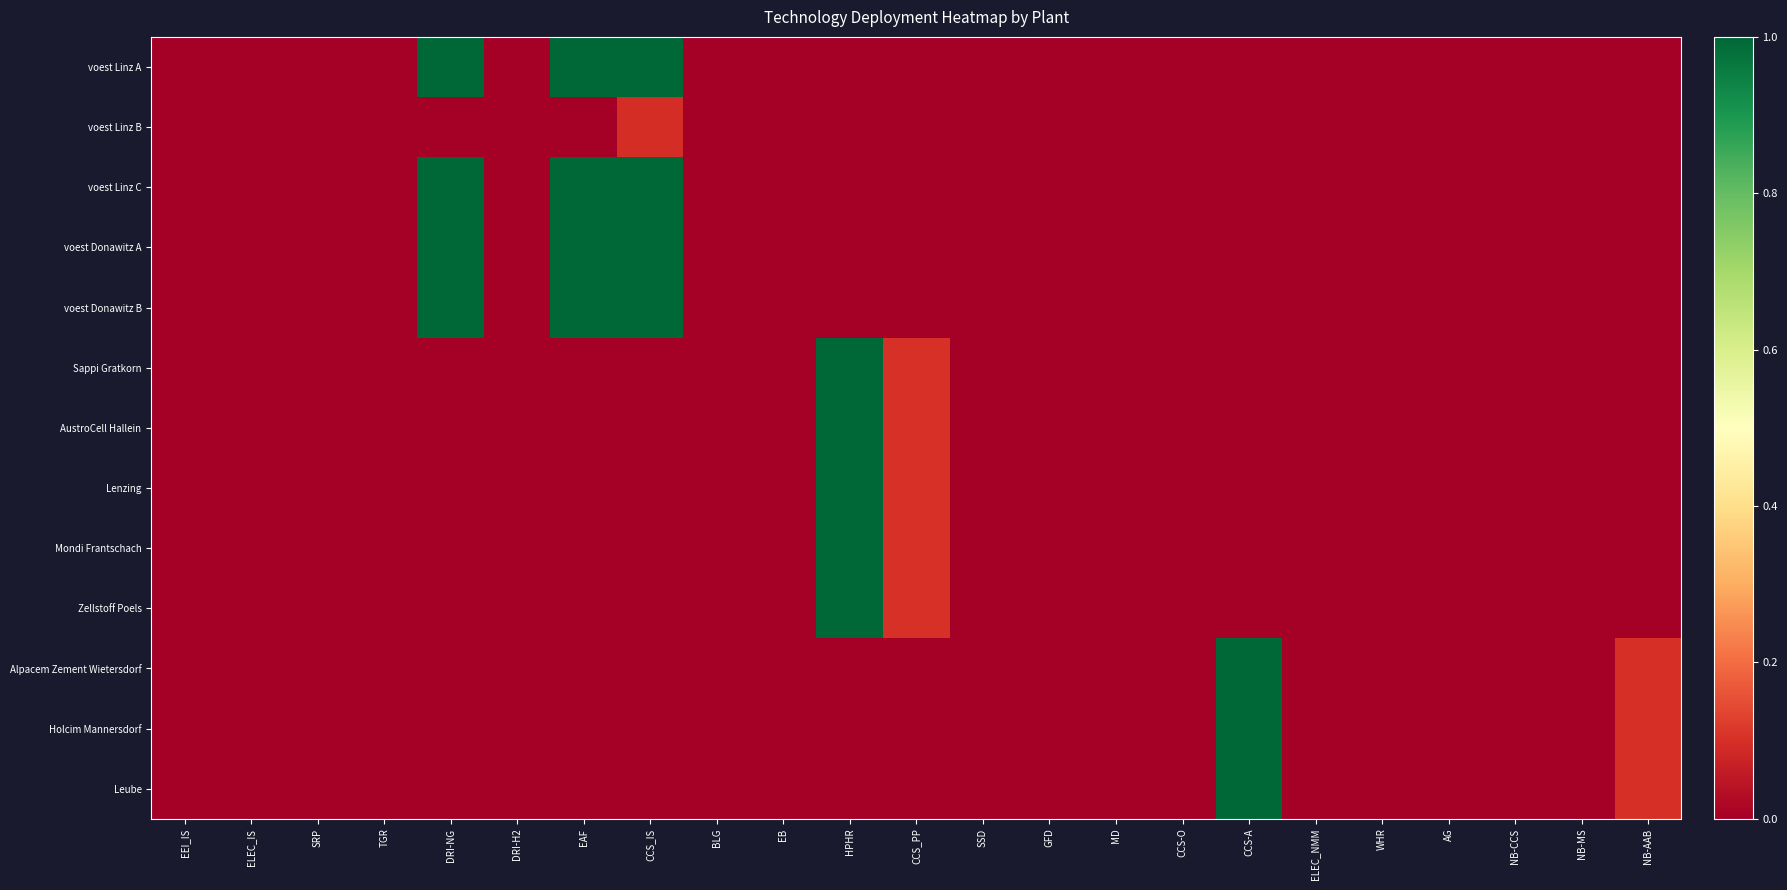

Reading left to right, transcribe all the data shown in this chart.

voest Linz A: EEI_IS=0.0	ELEC_IS=0.0	SRP=0.0	TGR=0.0	DRI-NG=1.0	DRI-H2=0.0	EAF=1.0	CCS_IS=1.0	BLG=0.0	EB=0.0	HPHR=0.0	CCS_PP=0.0	SSD=0.0	GFD=0.0	MD=0.0	CCS-O=0.0	CCS-A=0.0	ELEC_NMM=0.0	WHR=0.0	AG=0.0	NB-CCS=0.0	NB-MS=0.0	NB-AAB=0.0
voest Linz B: EEI_IS=0.0	ELEC_IS=0.0	SRP=0.0	TGR=0.0	DRI-NG=0.0	DRI-H2=0.0	EAF=0.0	CCS_IS=0.1	BLG=0.0	EB=0.0	HPHR=0.0	CCS_PP=0.0	SSD=0.0	GFD=0.0	MD=0.0	CCS-O=0.0	CCS-A=0.0	ELEC_NMM=0.0	WHR=0.0	AG=0.0	NB-CCS=0.0	NB-MS=0.0	NB-AAB=0.0
voest Linz C: EEI_IS=0.0	ELEC_IS=0.0	SRP=0.0	TGR=0.0	DRI-NG=1.0	DRI-H2=0.0	EAF=1.0	CCS_IS=1.0	BLG=0.0	EB=0.0	HPHR=0.0	CCS_PP=0.0	SSD=0.0	GFD=0.0	MD=0.0	CCS-O=0.0	CCS-A=0.0	ELEC_NMM=0.0	WHR=0.0	AG=0.0	NB-CCS=0.0	NB-MS=0.0	NB-AAB=0.0
voest Donawitz A: EEI_IS=0.0	ELEC_IS=0.0	SRP=0.0	TGR=0.0	DRI-NG=1.0	DRI-H2=0.0	EAF=1.0	CCS_IS=1.0	BLG=0.0	EB=0.0	HPHR=0.0	CCS_PP=0.0	SSD=0.0	GFD=0.0	MD=0.0	CCS-O=0.0	CCS-A=0.0	ELEC_NMM=0.0	WHR=0.0	AG=0.0	NB-CCS=0.0	NB-MS=0.0	NB-AAB=0.0
voest Donawitz B: EEI_IS=0.0	ELEC_IS=0.0	SRP=0.0	TGR=0.0	DRI-NG=1.0	DRI-H2=0.0	EAF=1.0	CCS_IS=1.0	BLG=0.0	EB=0.0	HPHR=0.0	CCS_PP=0.0	SSD=0.0	GFD=0.0	MD=0.0	CCS-O=0.0	CCS-A=0.0	ELEC_NMM=0.0	WHR=0.0	AG=0.0	NB-CCS=0.0	NB-MS=0.0	NB-AAB=0.0
Sappi Gratkorn: EEI_IS=0.0	ELEC_IS=0.0	SRP=0.0	TGR=0.0	DRI-NG=0.0	DRI-H2=0.0	EAF=0.0	CCS_IS=0.0	BLG=0.0	EB=0.0	HPHR=1.0	CCS_PP=0.1	SSD=0.0	GFD=0.0	MD=0.0	CCS-O=0.0	CCS-A=0.0	ELEC_NMM=0.0	WHR=0.0	AG=0.0	NB-CCS=0.0	NB-MS=0.0	NB-AAB=0.0
AustroCell Hallein: EEI_IS=0.0	ELEC_IS=0.0	SRP=0.0	TGR=0.0	DRI-NG=0.0	DRI-H2=0.0	EAF=0.0	CCS_IS=0.0	BLG=0.0	EB=0.0	HPHR=1.0	CCS_PP=0.1	SSD=0.0	GFD=0.0	MD=0.0	CCS-O=0.0	CCS-A=0.0	ELEC_NMM=0.0	WHR=0.0	AG=0.0	NB-CCS=0.0	NB-MS=0.0	NB-AAB=0.0
Lenzing: EEI_IS=0.0	ELEC_IS=0.0	SRP=0.0	TGR=0.0	DRI-NG=0.0	DRI-H2=0.0	EAF=0.0	CCS_IS=0.0	BLG=0.0	EB=0.0	HPHR=1.0	CCS_PP=0.1	SSD=0.0	GFD=0.0	MD=0.0	CCS-O=0.0	CCS-A=0.0	ELEC_NMM=0.0	WHR=0.0	AG=0.0	NB-CCS=0.0	NB-MS=0.0	NB-AAB=0.0
Mondi Frantschach: EEI_IS=0.0	ELEC_IS=0.0	SRP=0.0	TGR=0.0	DRI-NG=0.0	DRI-H2=0.0	EAF=0.0	CCS_IS=0.0	BLG=0.0	EB=0.0	HPHR=1.0	CCS_PP=0.1	SSD=0.0	GFD=0.0	MD=0.0	CCS-O=0.0	CCS-A=0.0	ELEC_NMM=0.0	WHR=0.0	AG=0.0	NB-CCS=0.0	NB-MS=0.0	NB-AAB=0.0
Zellstoff Poels: EEI_IS=0.0	ELEC_IS=0.0	SRP=0.0	TGR=0.0	DRI-NG=0.0	DRI-H2=0.0	EAF=0.0	CCS_IS=0.0	BLG=0.0	EB=0.0	HPHR=1.0	CCS_PP=0.1	SSD=0.0	GFD=0.0	MD=0.0	CCS-O=0.0	CCS-A=0.0	ELEC_NMM=0.0	WHR=0.0	AG=0.0	NB-CCS=0.0	NB-MS=0.0	NB-AAB=0.0
Alpacem Zement Wietersdorf: EEI_IS=0.0	ELEC_IS=0.0	SRP=0.0	TGR=0.0	DRI-NG=0.0	DRI-H2=0.0	EAF=0.0	CCS_IS=0.0	BLG=0.0	EB=0.0	HPHR=0.0	CCS_PP=0.0	SSD=0.0	GFD=0.0	MD=0.0	CCS-O=0.0	CCS-A=1.0	ELEC_NMM=0.0	WHR=0.0	AG=0.0	NB-CCS=0.0	NB-MS=0.0	NB-AAB=0.1
Holcim Mannersdorf: EEI_IS=0.0	ELEC_IS=0.0	SRP=0.0	TGR=0.0	DRI-NG=0.0	DRI-H2=0.0	EAF=0.0	CCS_IS=0.0	BLG=0.0	EB=0.0	HPHR=0.0	CCS_PP=0.0	SSD=0.0	GFD=0.0	MD=0.0	CCS-O=0.0	CCS-A=1.0	ELEC_NMM=0.0	WHR=0.0	AG=0.0	NB-CCS=0.0	NB-MS=0.0	NB-AAB=0.1
Leube: EEI_IS=0.0	ELEC_IS=0.0	SRP=0.0	TGR=0.0	DRI-NG=0.0	DRI-H2=0.0	EAF=0.0	CCS_IS=0.0	BLG=0.0	EB=0.0	HPHR=0.0	CCS_PP=0.0	SSD=0.0	GFD=0.0	MD=0.0	CCS-O=0.0	CCS-A=1.0	ELEC_NMM=0.0	WHR=0.0	AG=0.0	NB-CCS=0.0	NB-MS=0.0	NB-AAB=0.1